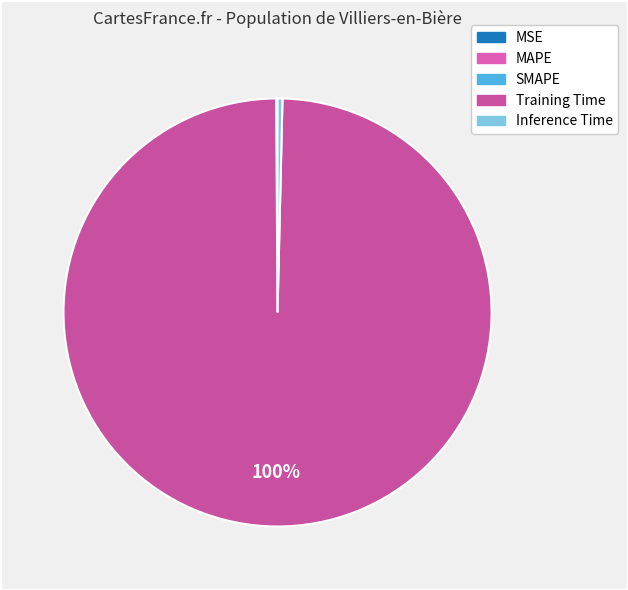

What is the total percentage of MSE and SMAPE?

0.1%